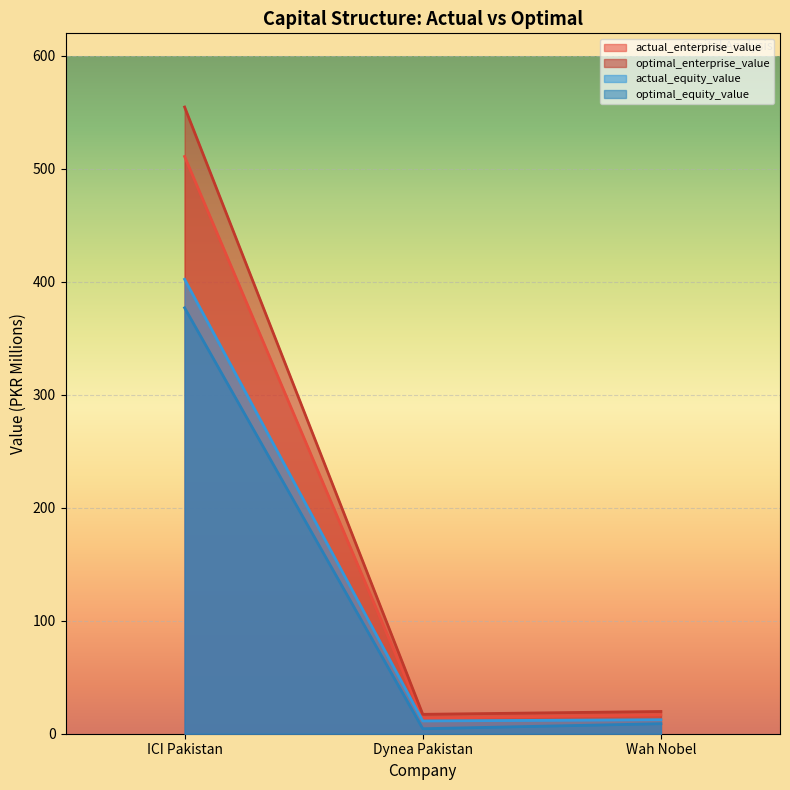

True or false: optimal_enterprise_value has a value of 19.7 at Wah Nobel.

True